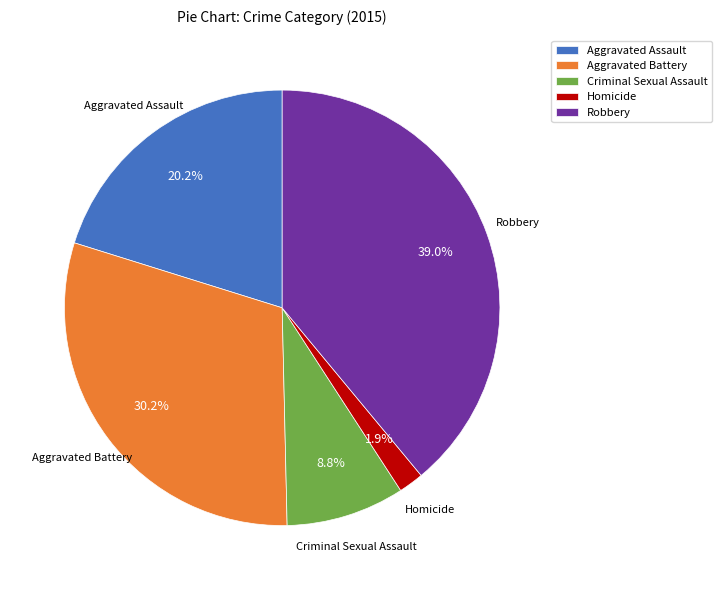

Is it true that Criminal Sexual Assault is 18% of the pie?

False